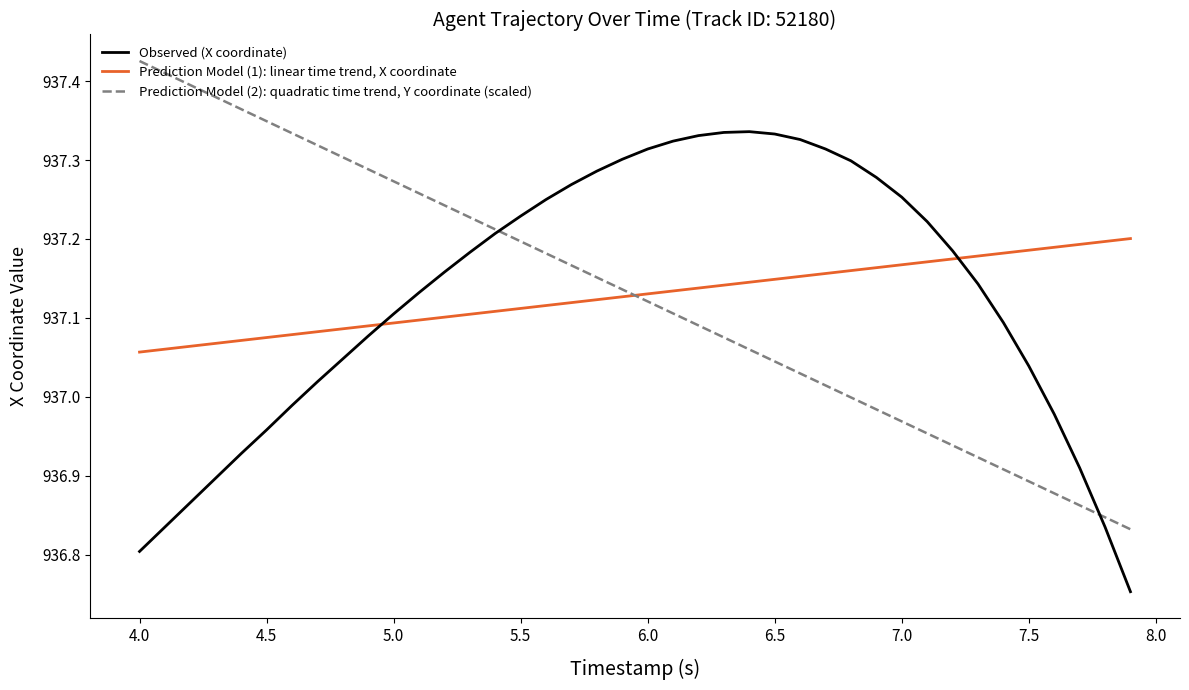

Which series has the largest range (max minus min)?

Prediction Model (2): quadratic time trend, Y coordinate (scaled)